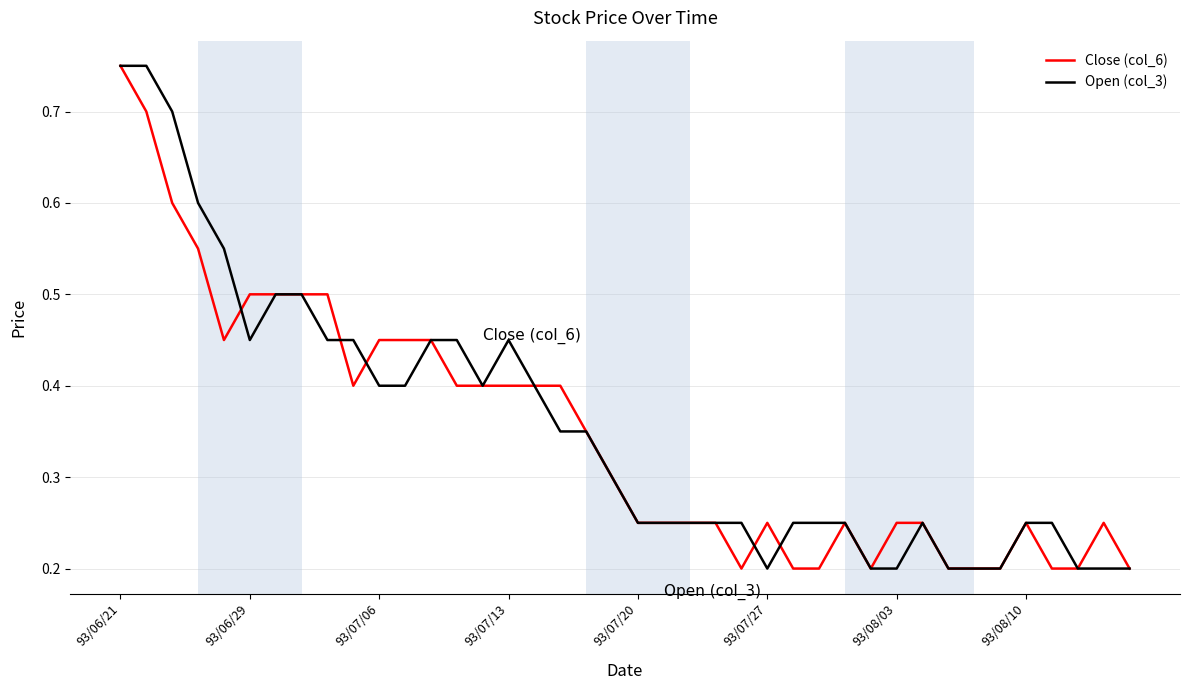

What is the average value of the Open (col_3) series?

0.4